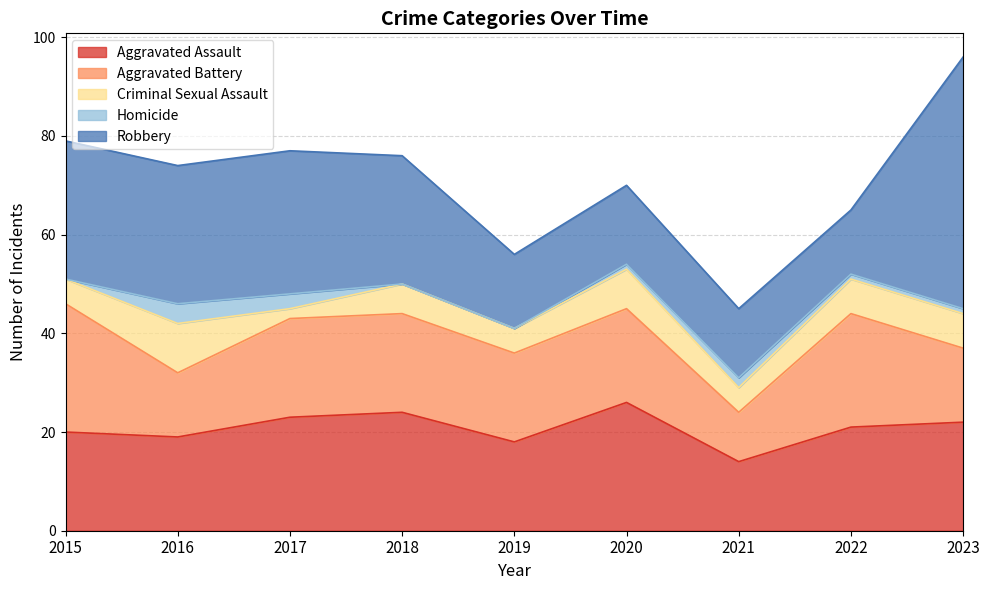

Is it true that Robbery equals 28 at 2015?

True